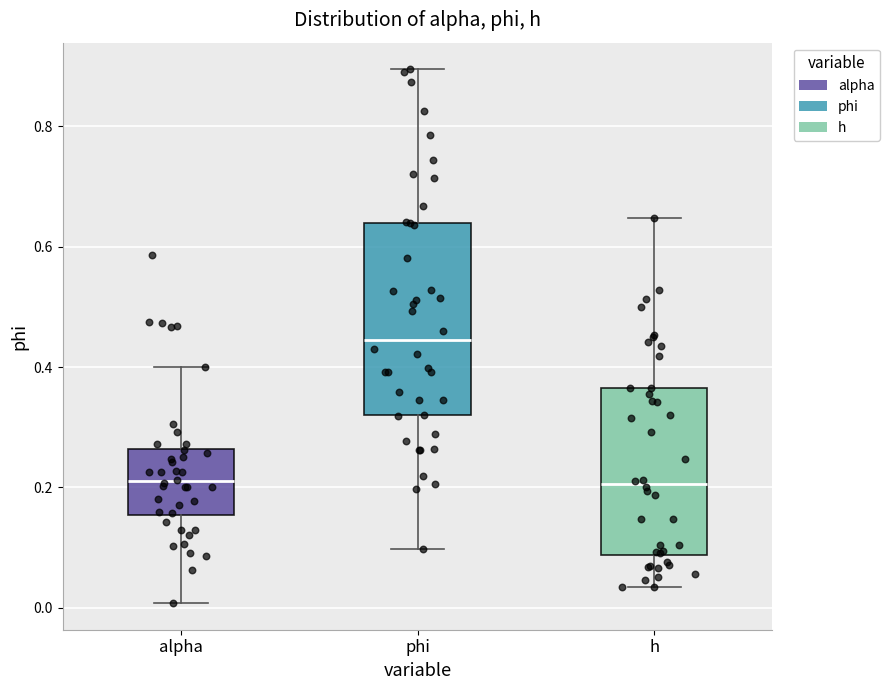

Where does the upper whisker of the box for h end on the y-axis? The values are not printed on the chart, so give them approximately, as read against the axis.

0.64